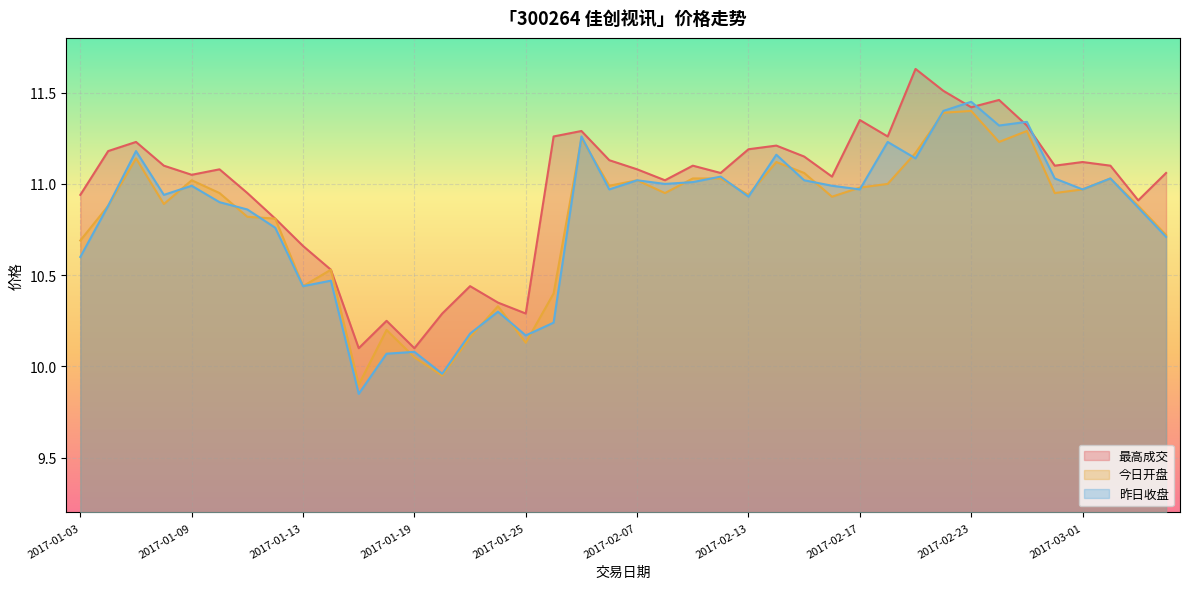

What is the label of the 4th point from the right?

2017-03-01